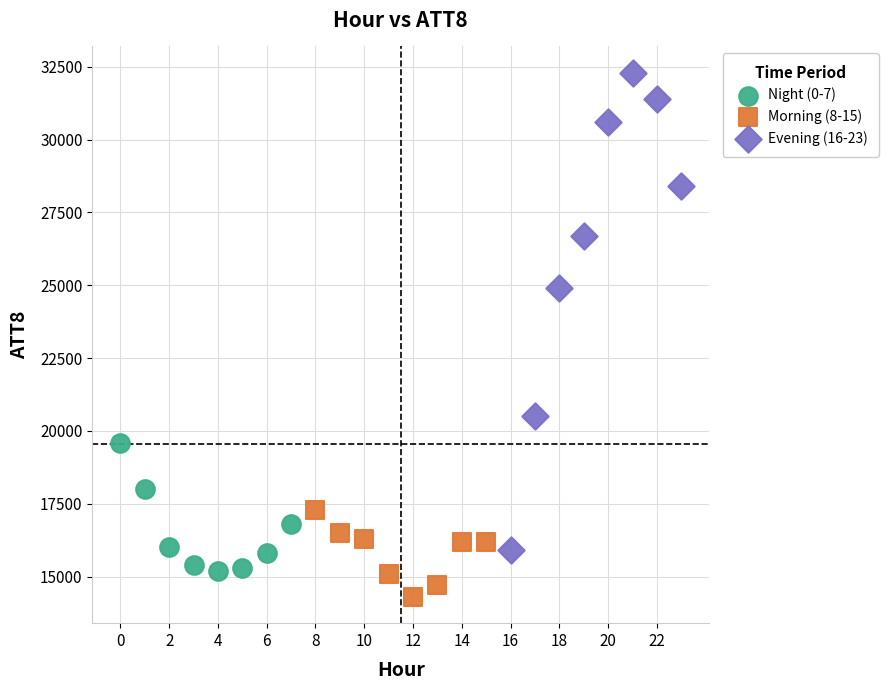

Which series contains the highest Y value?

Evening (16-23)